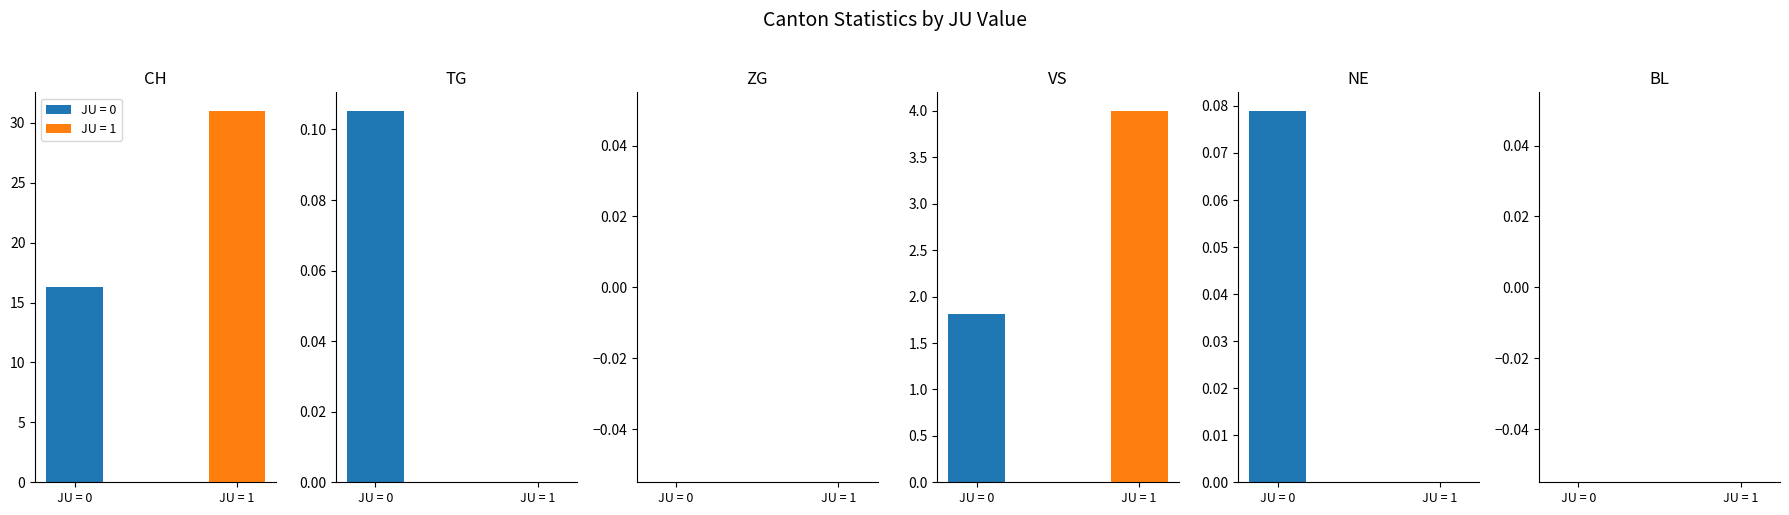

Which series has the widest spread of values?

CH